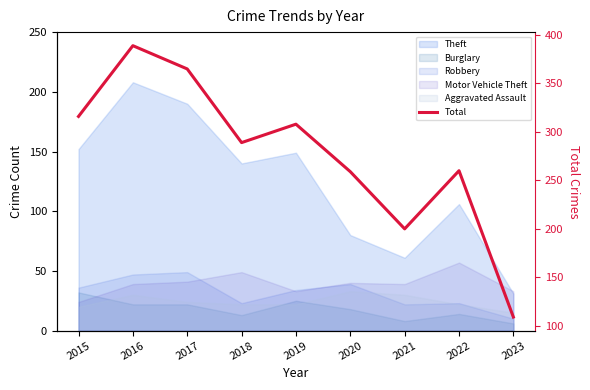

Reading left to right, what are all the values shown in this chart?

2015=316	2016=389	2017=365	2018=289	2019=308	2020=259	2021=200	2022=260	2023=109